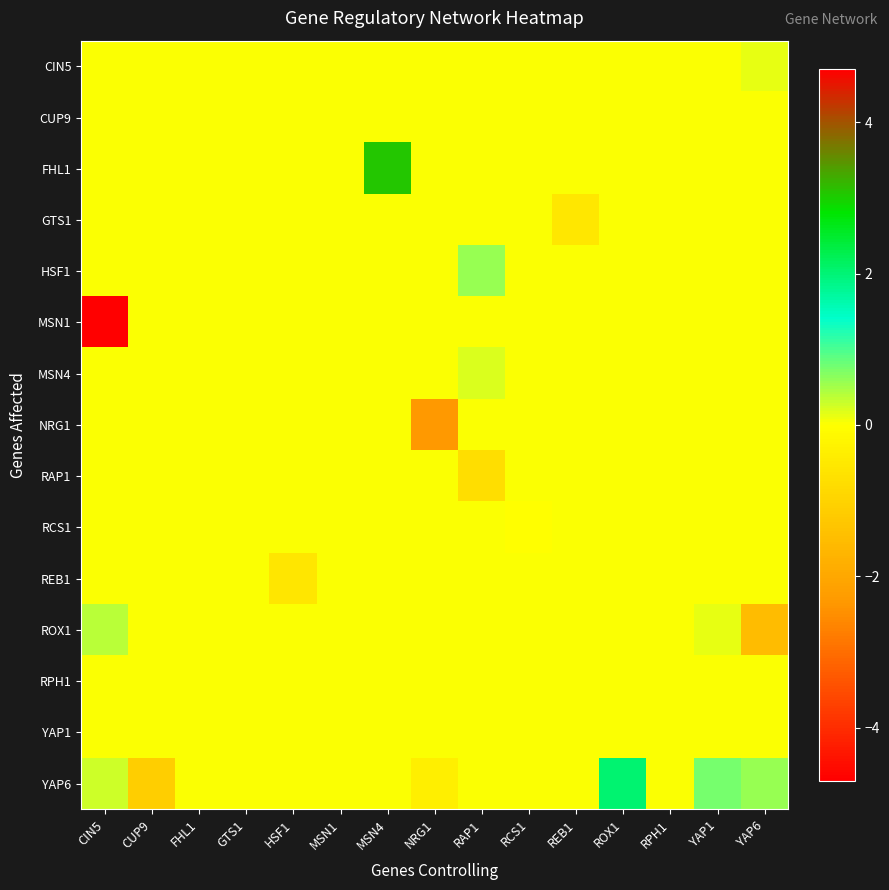

Reading left to right, list all the values displayed in this chart.

CIN5: CIN5=0.0	CUP9=0.0	FHL1=0.0	GTS1=0.0	HSF1=0.0	MSN1=0.0	MSN4=0.0	NRG1=0.0	RAP1=0.0	RCS1=0.0	REB1=0.0	ROX1=0.0	RPH1=0.0	YAP1=0.0	YAP6=0.1
CUP9: CIN5=0.0	CUP9=0.0	FHL1=0.0	GTS1=0.0	HSF1=0.0	MSN1=0.0	MSN4=0.0	NRG1=0.0	RAP1=0.0	RCS1=0.0	REB1=0.0	ROX1=0.0	RPH1=0.0	YAP1=0.0	YAP6=0.0
FHL1: CIN5=0.0	CUP9=0.0	FHL1=0.0	GTS1=0.0	HSF1=0.0	MSN1=0.0	MSN4=3.1	NRG1=0.0	RAP1=0.0	RCS1=0.0	REB1=0.0	ROX1=0.0	RPH1=0.0	YAP1=0.0	YAP6=0.0
GTS1: CIN5=0.0	CUP9=0.0	FHL1=0.0	GTS1=0.0	HSF1=0.0	MSN1=0.0	MSN4=0.0	NRG1=0.0	RAP1=0.0	RCS1=0.0	REB1=-0.5	ROX1=0.0	RPH1=0.0	YAP1=0.0	YAP6=0.0
HSF1: CIN5=0.0	CUP9=0.0	FHL1=0.0	GTS1=0.0	HSF1=0.0	MSN1=0.0	MSN4=0.0	NRG1=0.0	RAP1=0.6	RCS1=0.0	REB1=0.0	ROX1=0.0	RPH1=0.0	YAP1=0.0	YAP6=0.0
MSN1: CIN5=-4.7	CUP9=0.0	FHL1=0.0	GTS1=0.0	HSF1=0.0	MSN1=0.0	MSN4=0.0	NRG1=0.0	RAP1=0.0	RCS1=0.0	REB1=0.0	ROX1=0.0	RPH1=0.0	YAP1=0.0	YAP6=0.0
MSN4: CIN5=0.0	CUP9=0.0	FHL1=0.0	GTS1=0.0	HSF1=0.0	MSN1=0.0	MSN4=0.0	NRG1=0.0	RAP1=0.2	RCS1=0.0	REB1=0.0	ROX1=0.0	RPH1=0.0	YAP1=0.0	YAP6=0.0
NRG1: CIN5=0.0	CUP9=0.0	FHL1=0.0	GTS1=0.0	HSF1=0.0	MSN1=0.0	MSN4=0.0	NRG1=-2.3	RAP1=0.0	RCS1=0.0	REB1=0.0	ROX1=0.0	RPH1=0.0	YAP1=0.0	YAP6=0.0
RAP1: CIN5=0.0	CUP9=0.0	FHL1=0.0	GTS1=0.0	HSF1=0.0	MSN1=0.0	MSN4=0.0	NRG1=0.0	RAP1=-0.7	RCS1=0.0	REB1=0.0	ROX1=0.0	RPH1=0.0	YAP1=0.0	YAP6=0.0
RCS1: CIN5=0.0	CUP9=0.0	FHL1=0.0	GTS1=0.0	HSF1=0.0	MSN1=0.0	MSN4=0.0	NRG1=0.0	RAP1=0.0	RCS1=-0.0	REB1=0.0	ROX1=0.0	RPH1=0.0	YAP1=0.0	YAP6=0.0
REB1: CIN5=0.0	CUP9=0.0	FHL1=0.0	GTS1=0.0	HSF1=-0.6	MSN1=0.0	MSN4=0.0	NRG1=0.0	RAP1=0.0	RCS1=0.0	REB1=0.0	ROX1=0.0	RPH1=0.0	YAP1=0.0	YAP6=0.0
ROX1: CIN5=0.4	CUP9=0.0	FHL1=0.0	GTS1=0.0	HSF1=0.0	MSN1=0.0	MSN4=0.0	NRG1=0.0	RAP1=0.0	RCS1=0.0	REB1=0.0	ROX1=0.0	RPH1=0.0	YAP1=0.1	YAP6=-1.5
RPH1: CIN5=0.0	CUP9=0.0	FHL1=0.0	GTS1=0.0	HSF1=0.0	MSN1=0.0	MSN4=0.0	NRG1=0.0	RAP1=0.0	RCS1=0.0	REB1=0.0	ROX1=0.0	RPH1=0.0	YAP1=0.0	YAP6=0.0
YAP1: CIN5=0.0	CUP9=0.0	FHL1=0.0	GTS1=0.0	HSF1=0.0	MSN1=0.0	MSN4=0.0	NRG1=0.0	RAP1=0.0	RCS1=0.0	REB1=0.0	ROX1=0.0	RPH1=0.0	YAP1=0.0	YAP6=0.0
YAP6: CIN5=0.3	CUP9=-1.1	FHL1=0.0	GTS1=0.0	HSF1=0.0	MSN1=0.0	MSN4=0.0	NRG1=-0.4	RAP1=0.0	RCS1=0.0	REB1=0.0	ROX1=2.1	RPH1=0.0	YAP1=0.8	YAP6=0.6